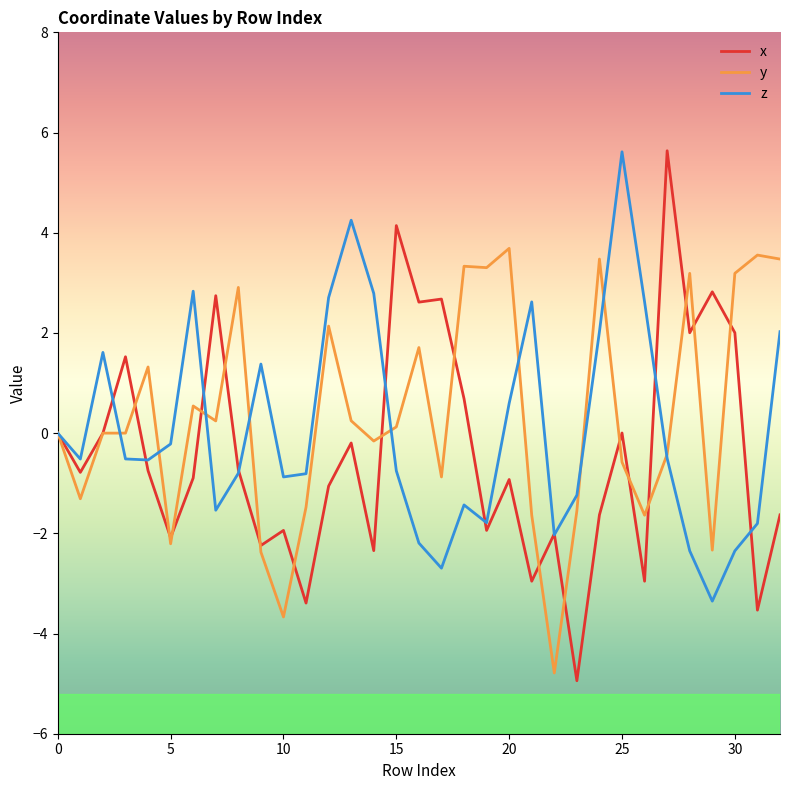

Which series has the largest range (max minus min)?

x